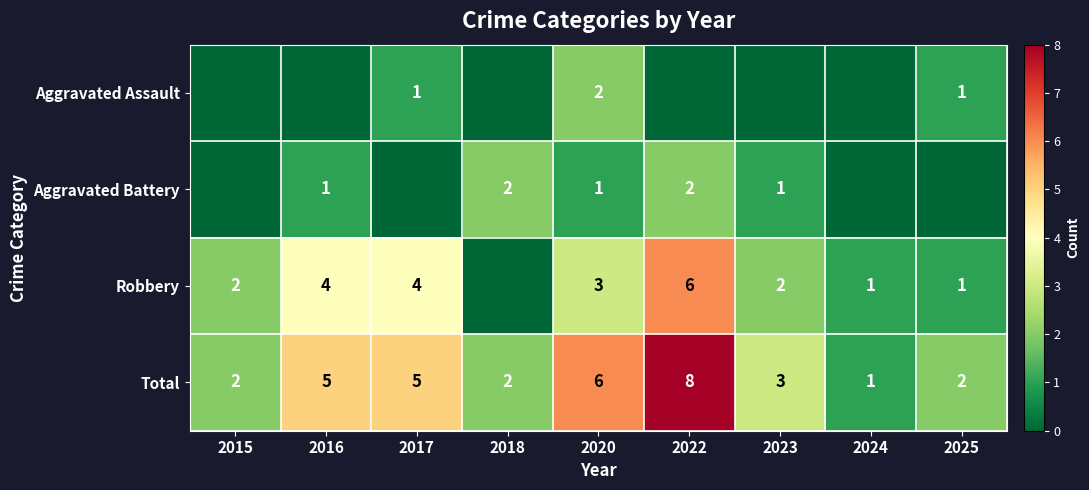

Is it true that Aggravated Battery equals 1 at 2020?

True